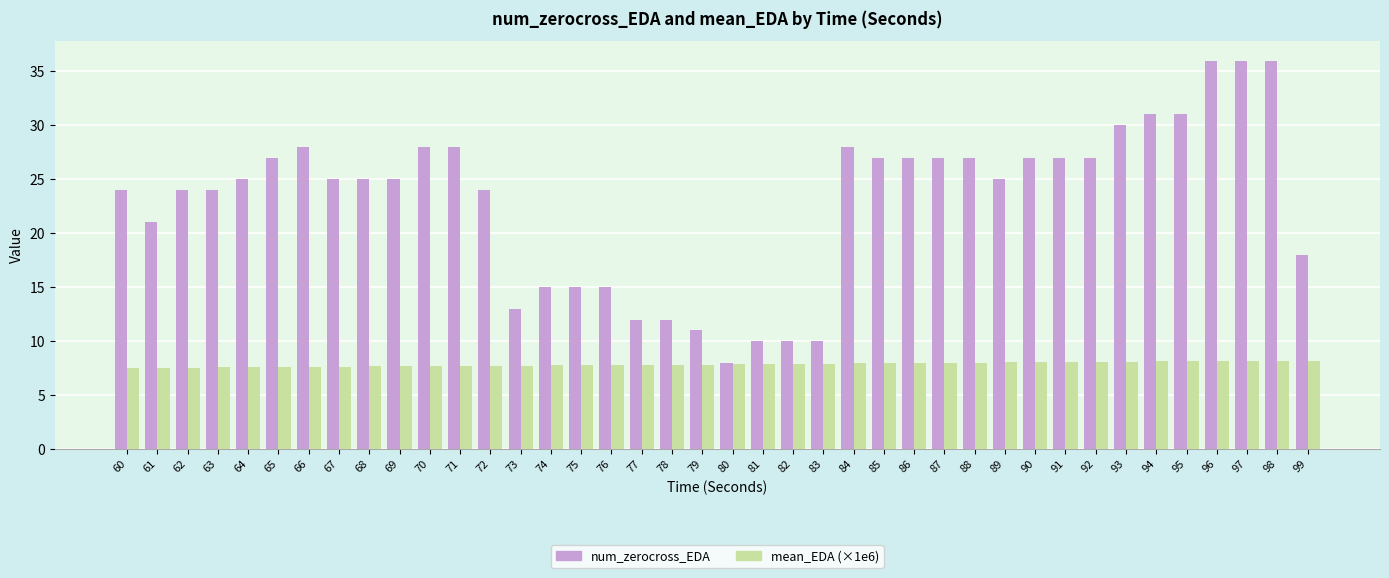

What is the total value across all series at 70?

35.7